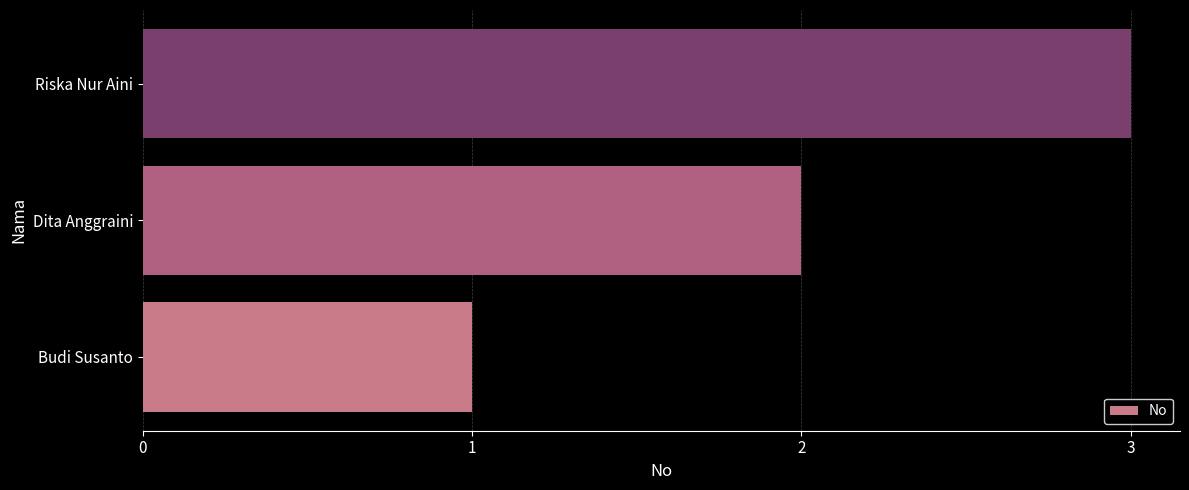

At which label is the value closest to 2?

Dita Anggraini